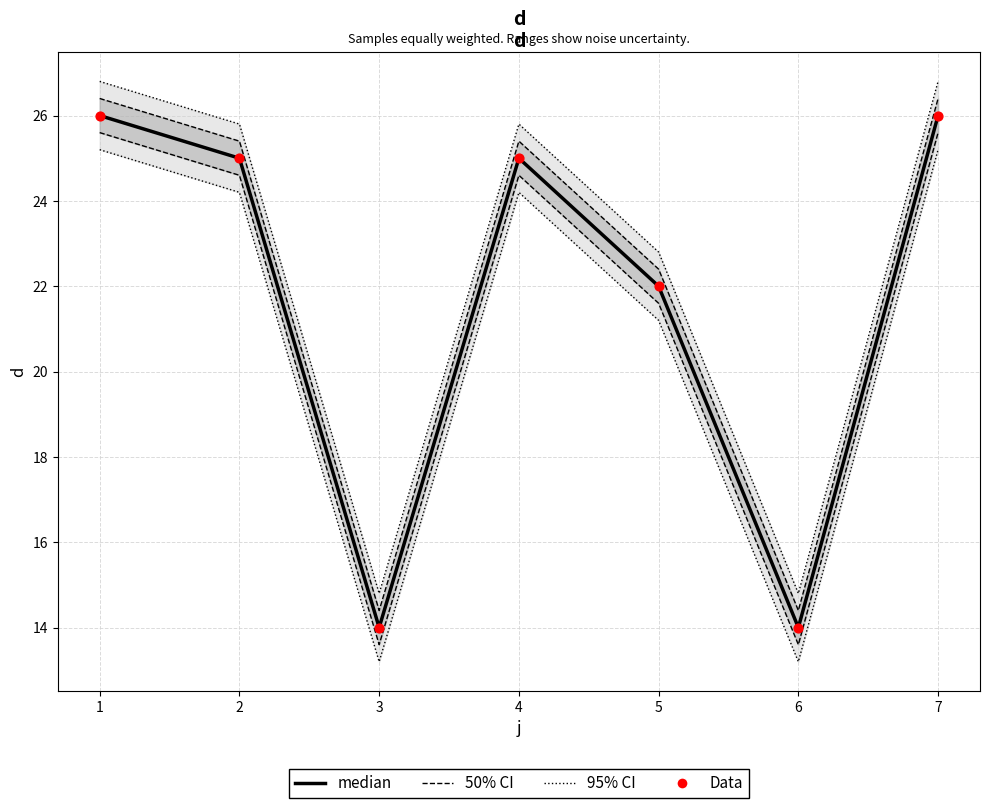

At how many categories does at least one series exceed 25?

2